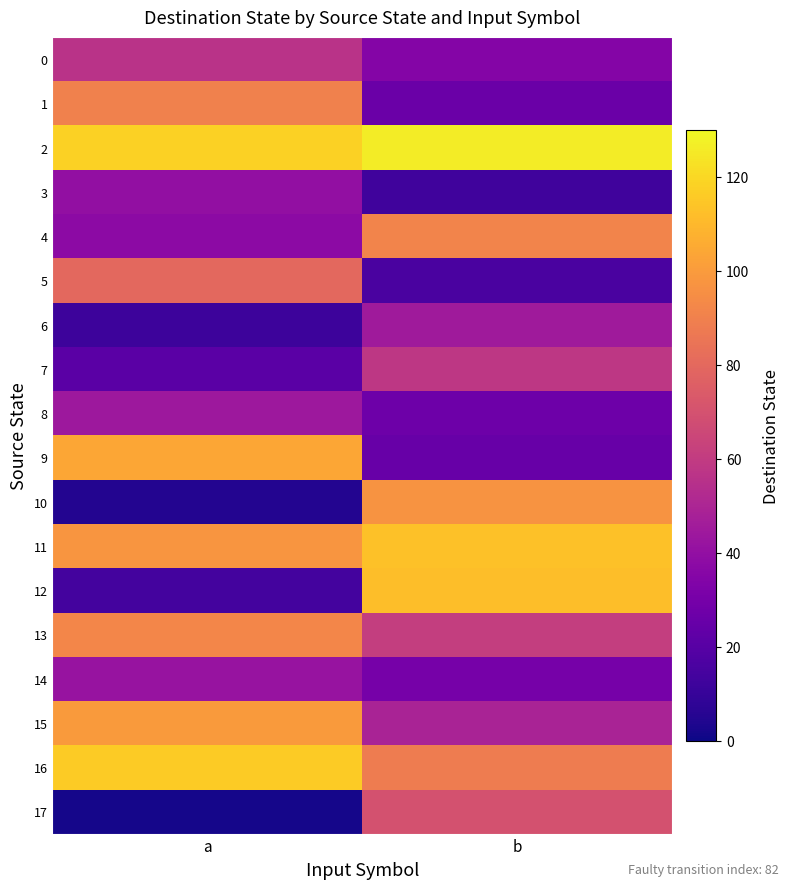

What is the smallest value displayed?

2